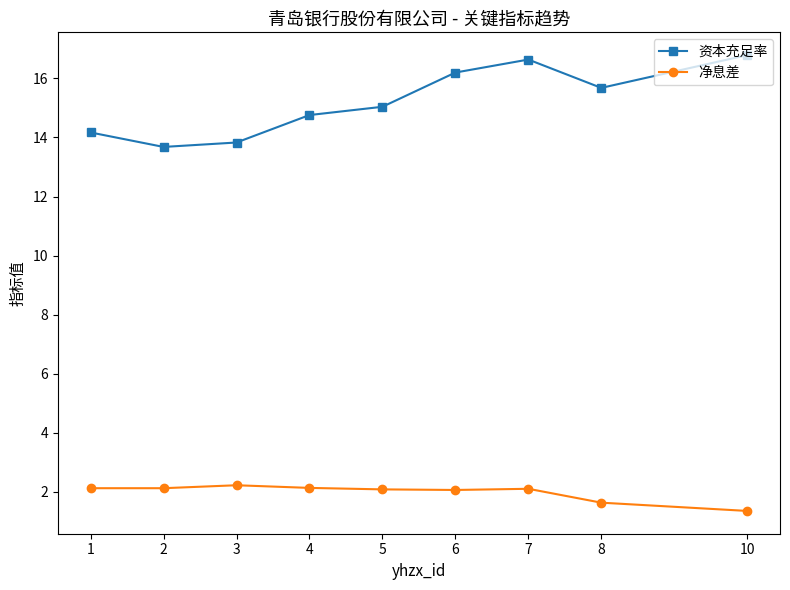

At which label is 净息差 closest to 1?

10